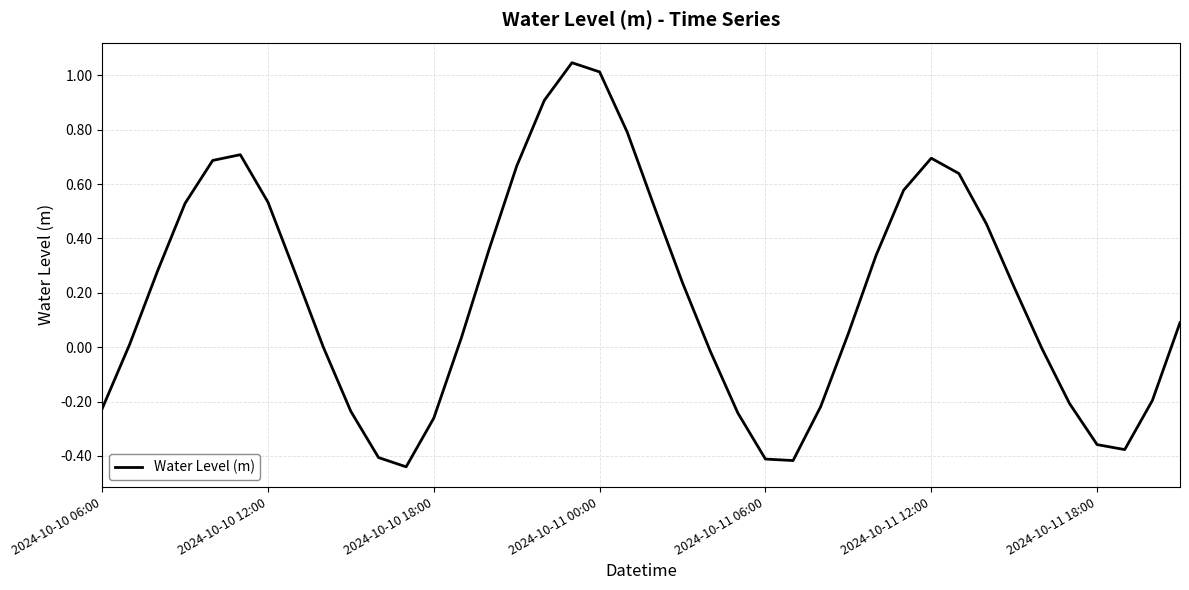

What is the difference between the maximum and minimum values?

1.5